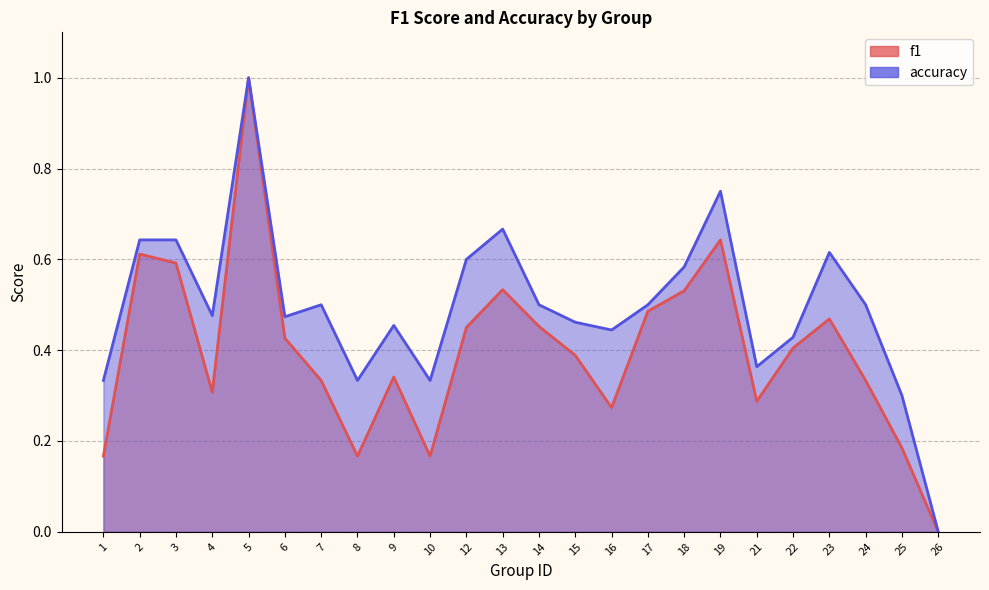

True or false: accuracy and f1 intersect in this chart.

False